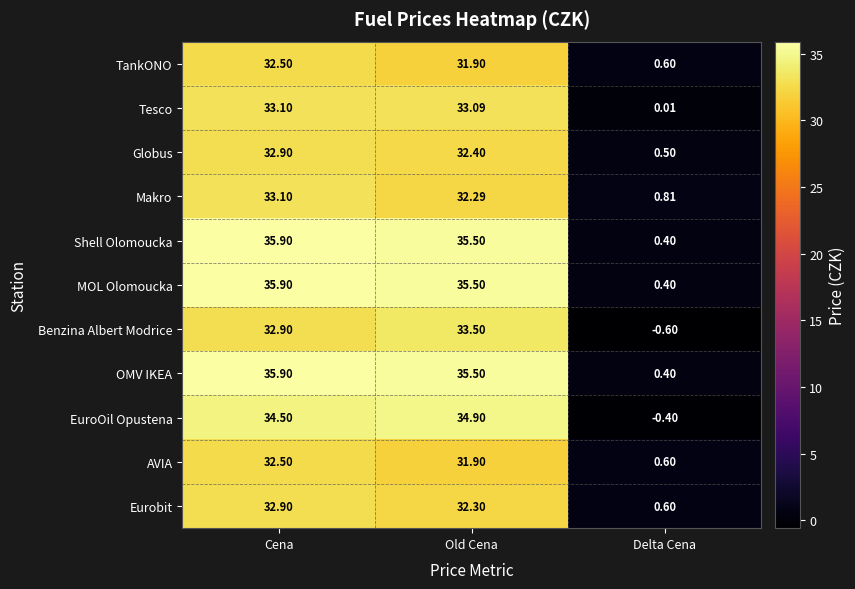

What is the greatest value displayed?

35.9